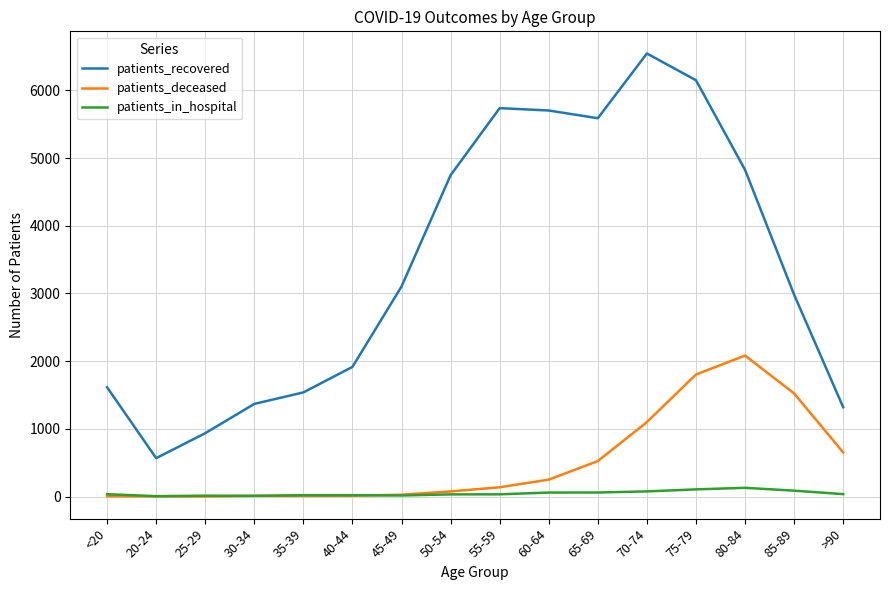

Is it true that patients_recovered equals 10270 at 70-74?

False